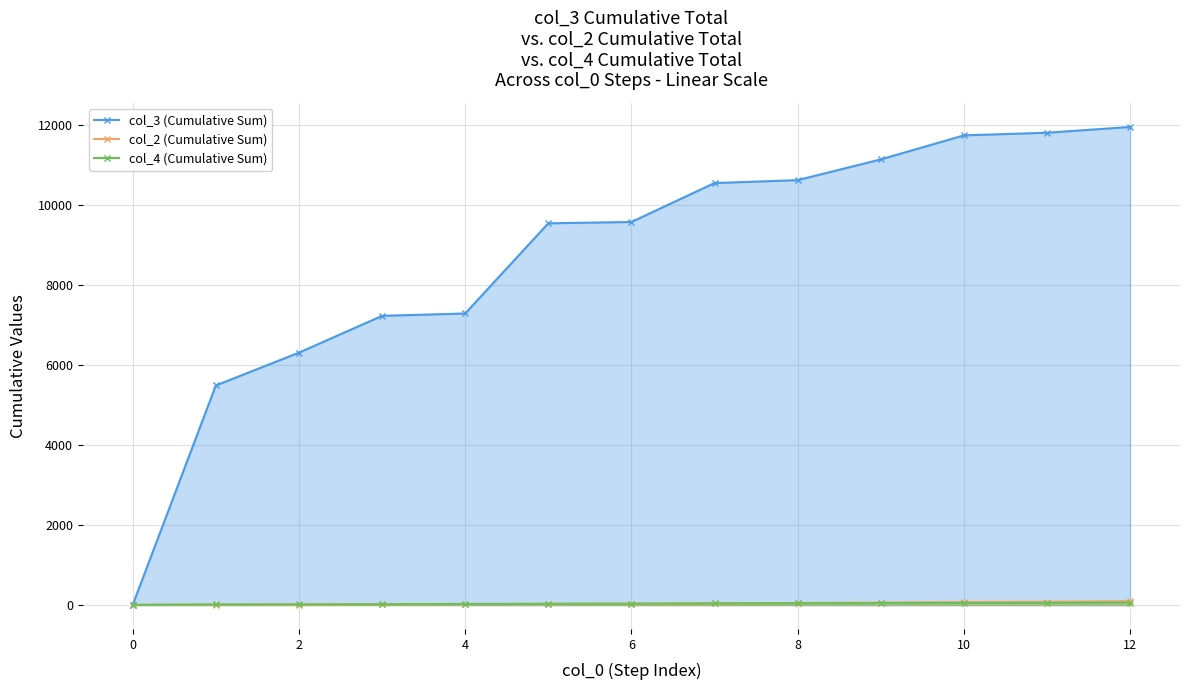

Is the value of col_3 (Cumulative Sum) at 6 greater than the value of col_2 (Cumulative Sum) at 12?

Yes